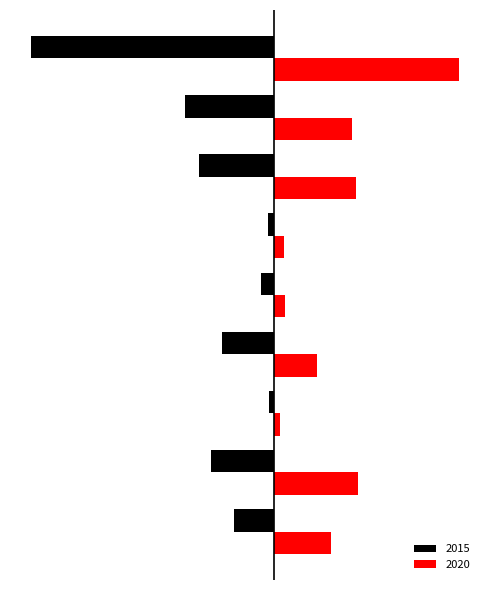

What is the difference between the second highest and second lowest values in the 2015 series?

676